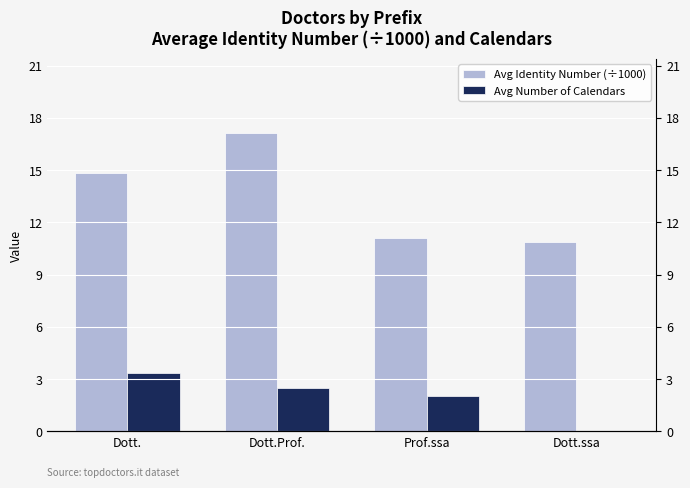

At which category is the sum across all series the highest?

Dott.Prof.